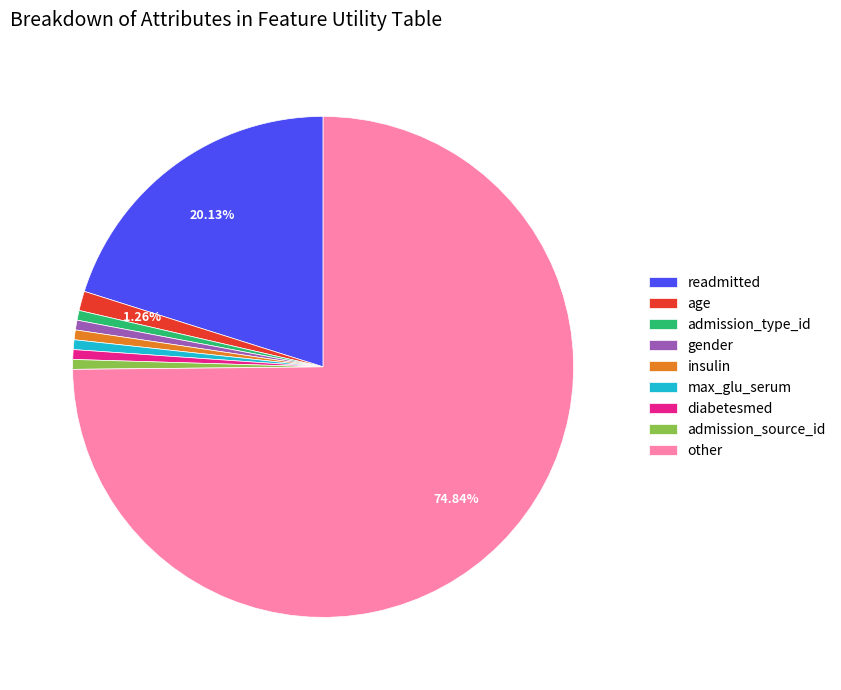

Combined, do admission_source_id and gender account for over 50%?

No